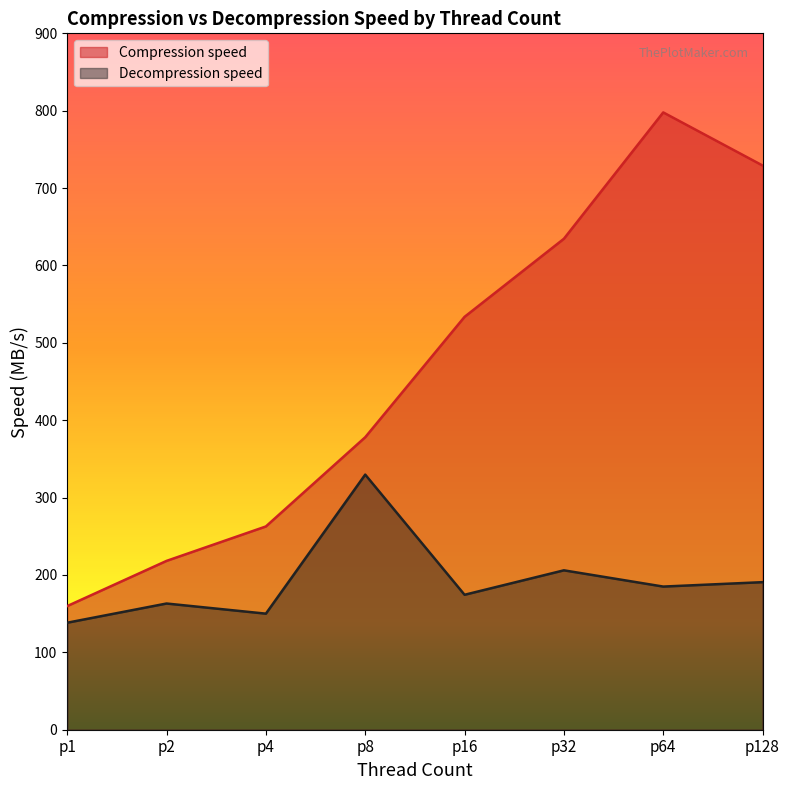

At which category does Decompression speed reach its first local peak?

p2